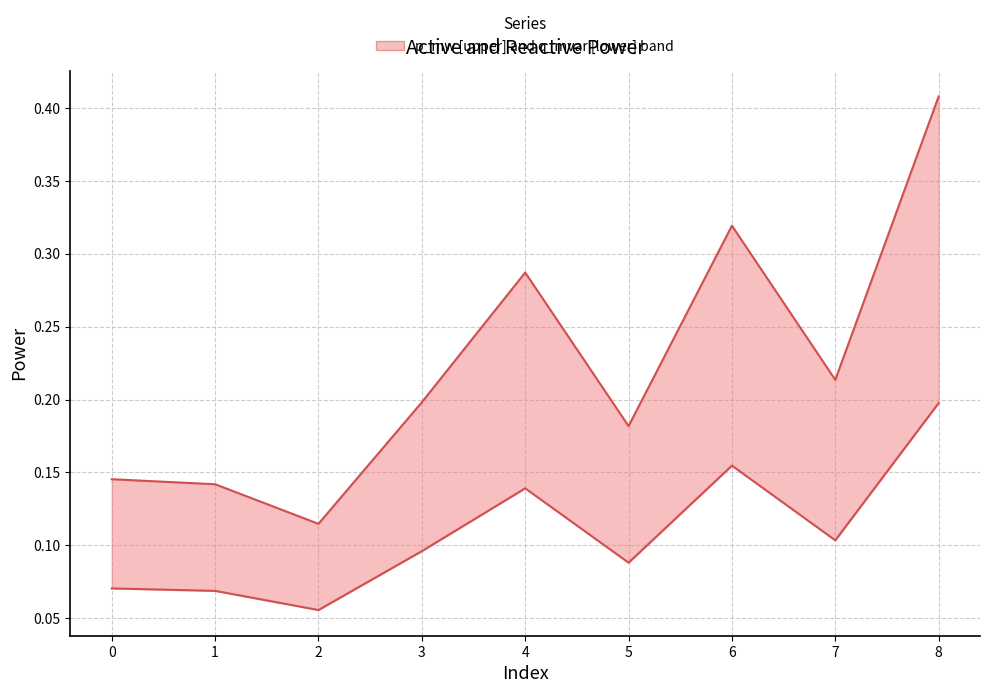

Rank the series at 8 from lowest to highest value.

q_mvar, p_mw